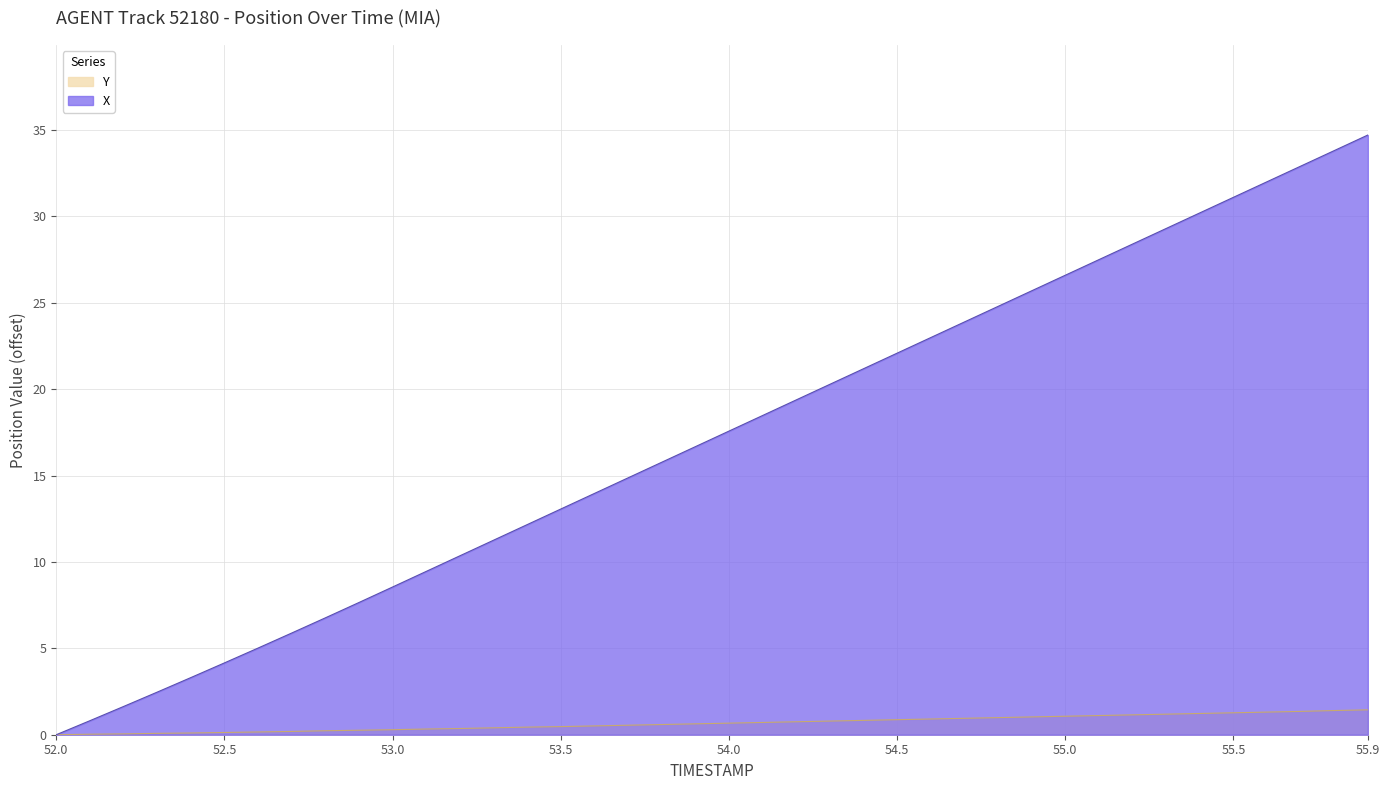

Between 53.6 and 54.1, which series saw the biggest shift?

TIMESTAMP